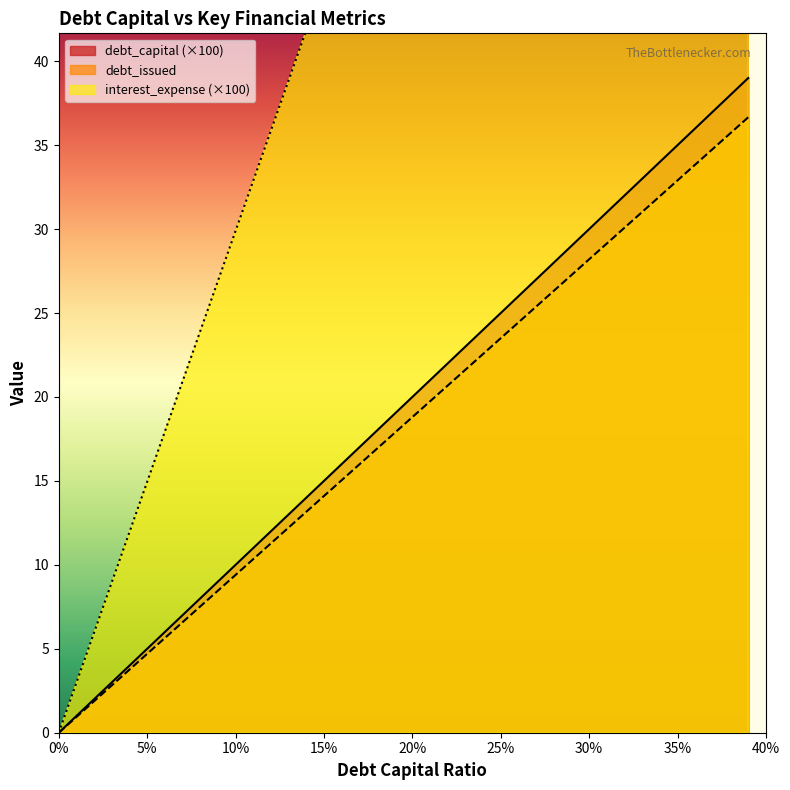

What is the highest value of the debt_issued series?

36.7